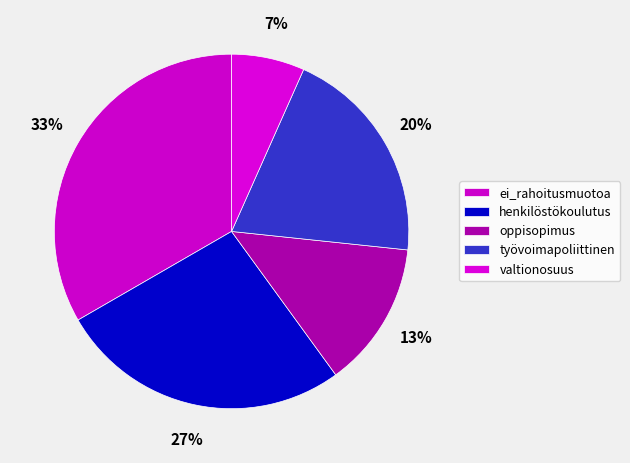

The henkilöstökoulutus slice represents 33% of the pie. True or false?

False